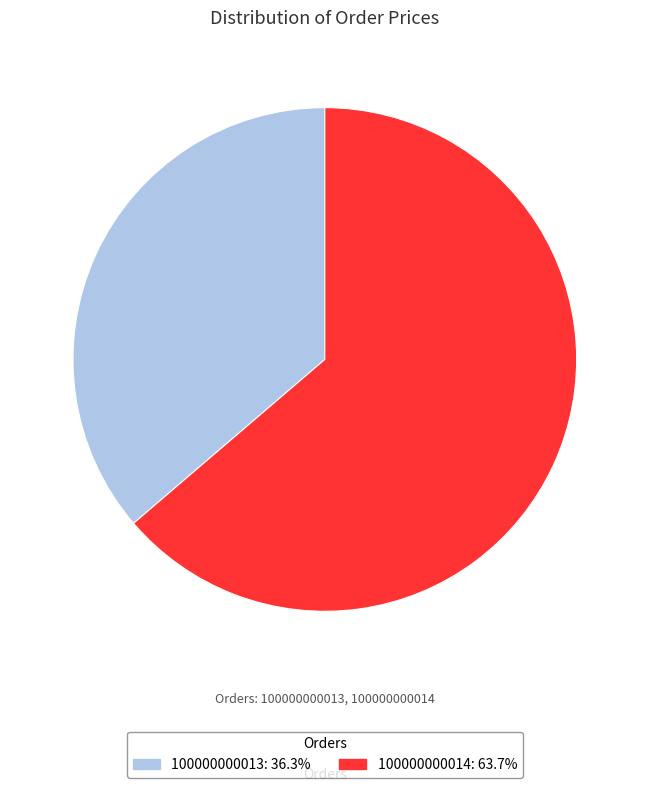

Which slice is the smallest?

100000000013